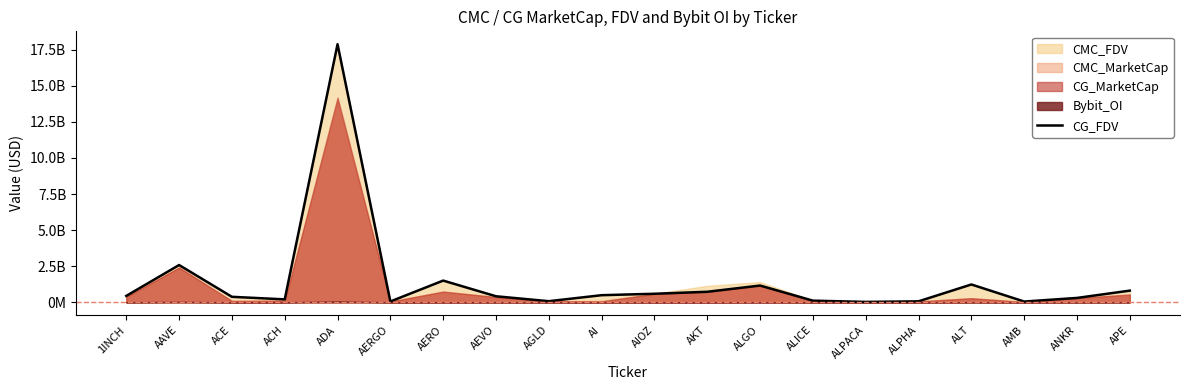

Does the chart display data point markers on the line(s)?

No